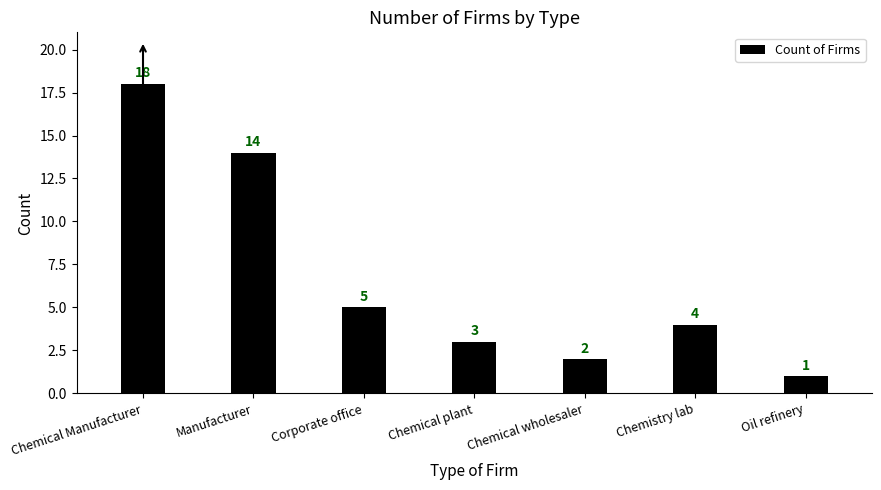

What is the difference between the values at Manufacturer and Chemistry lab?

10